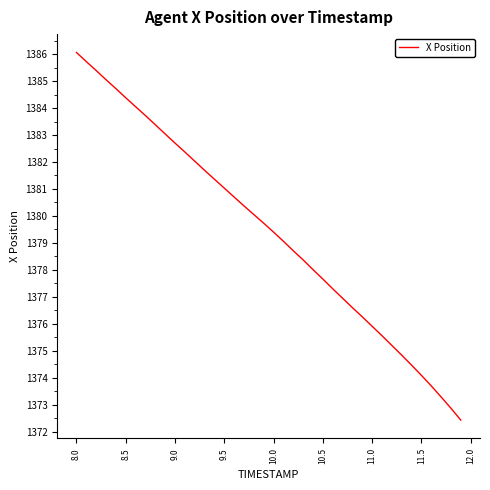

Count the number of values greater than 1379.

22